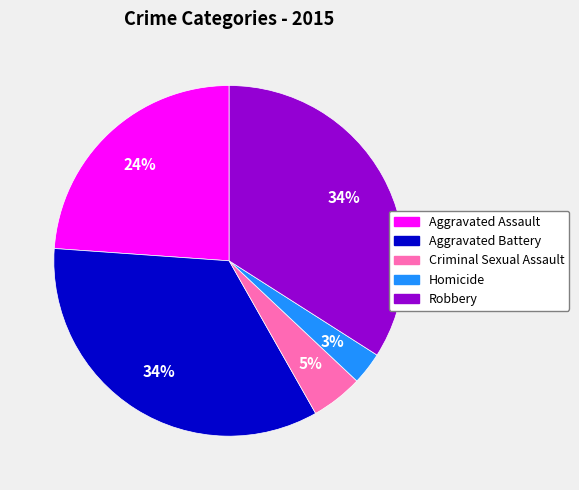

How many slices are in this pie chart?

5